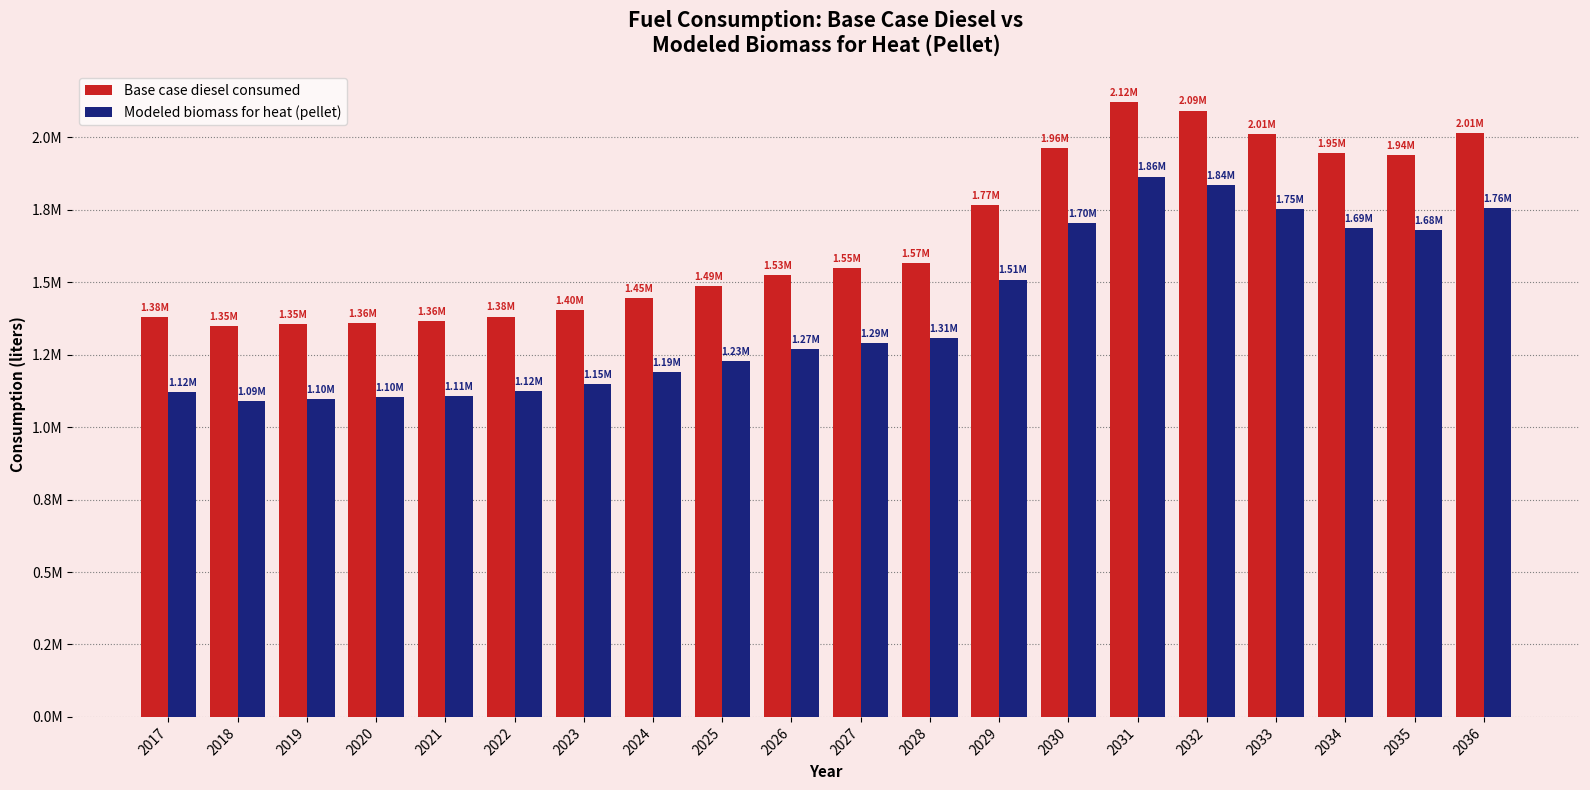

Which series has the widest spread of values?

Base case diesel consumed